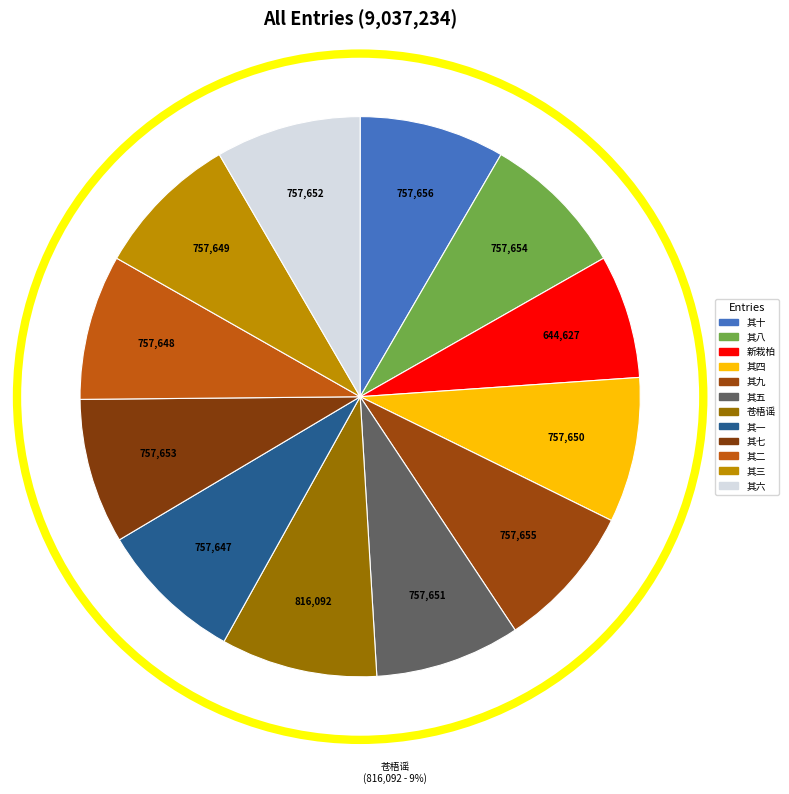

To the nearest percent, what is the difference between the largest and smallest slice percentages?

2%